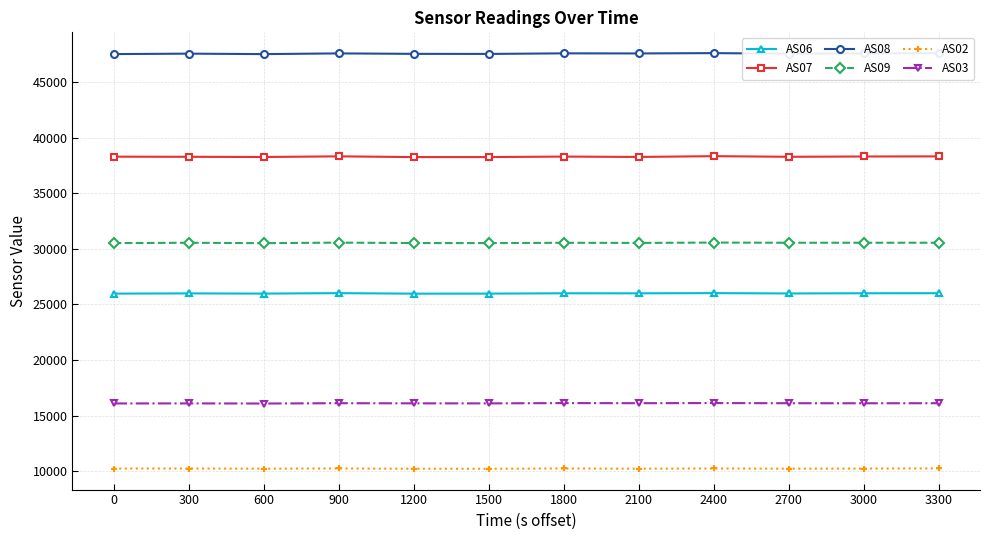

Is it true that AS07 equals 10273 at 0?

False